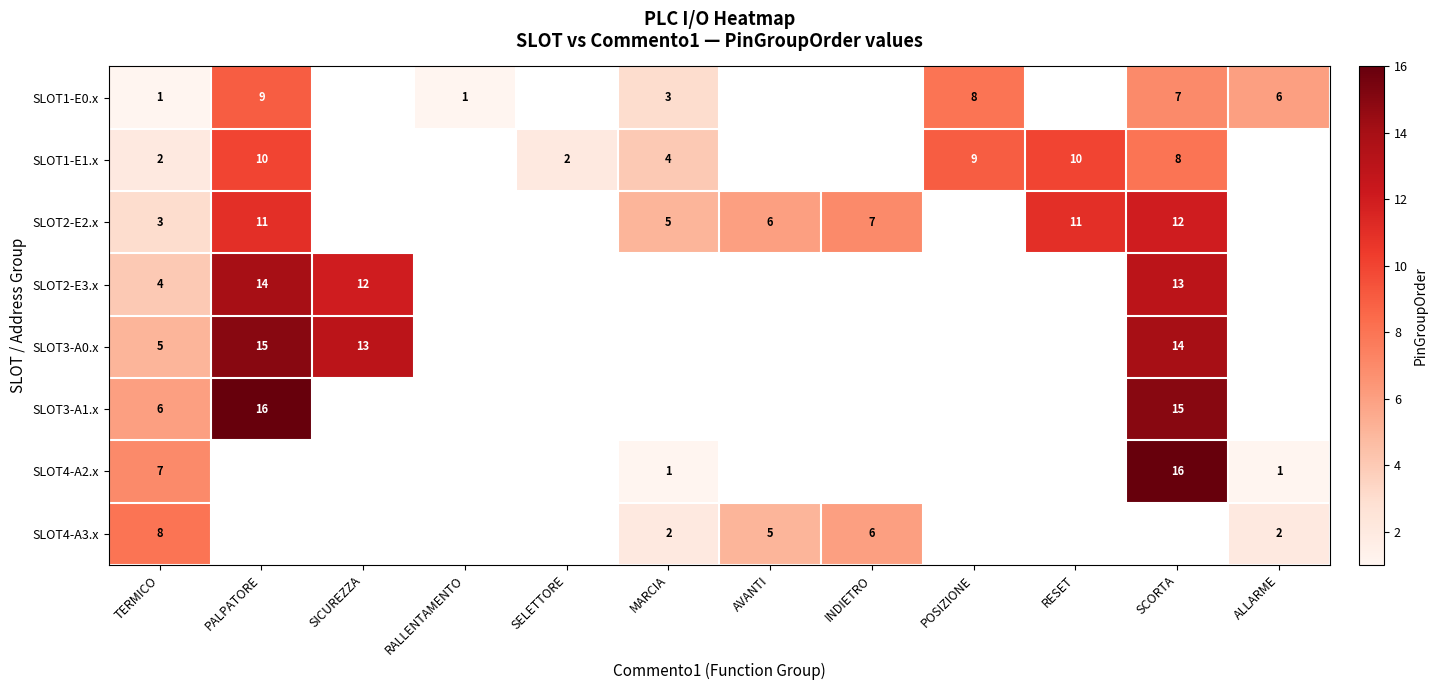

What is the difference between the SLOT1-E0.x values at TERMICO and POSIZIONE?

7